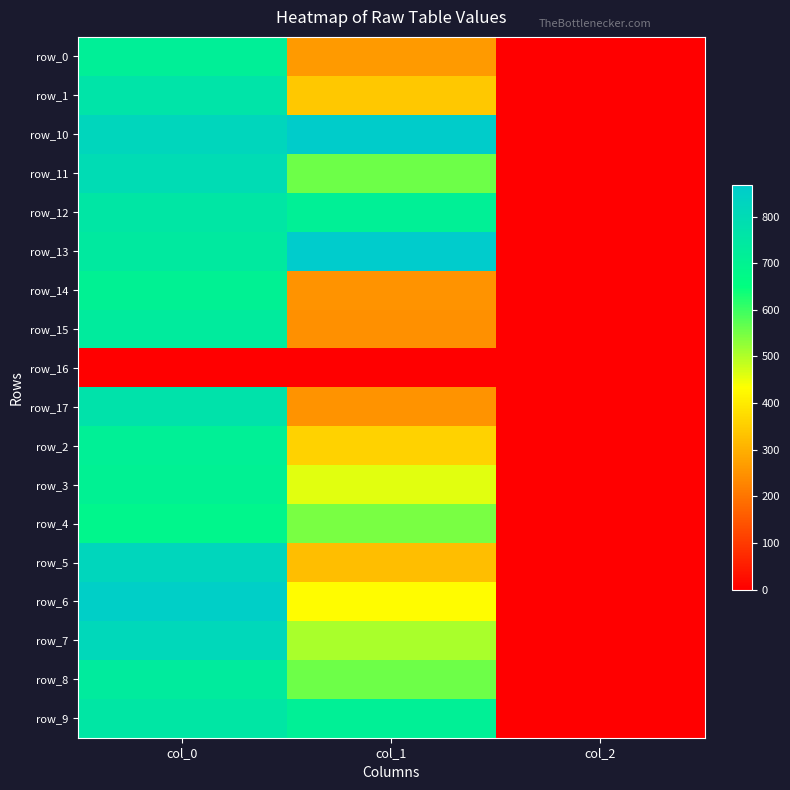

True or false: row_0 has a value of 716.7 at col_0.

True